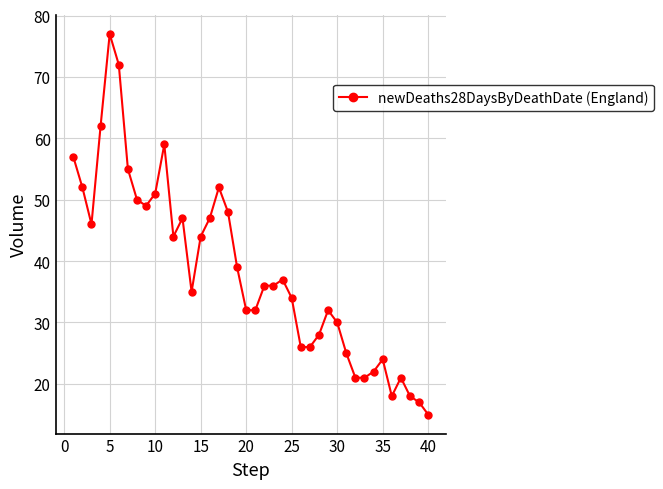

What is the minimum value shown in the chart?

15